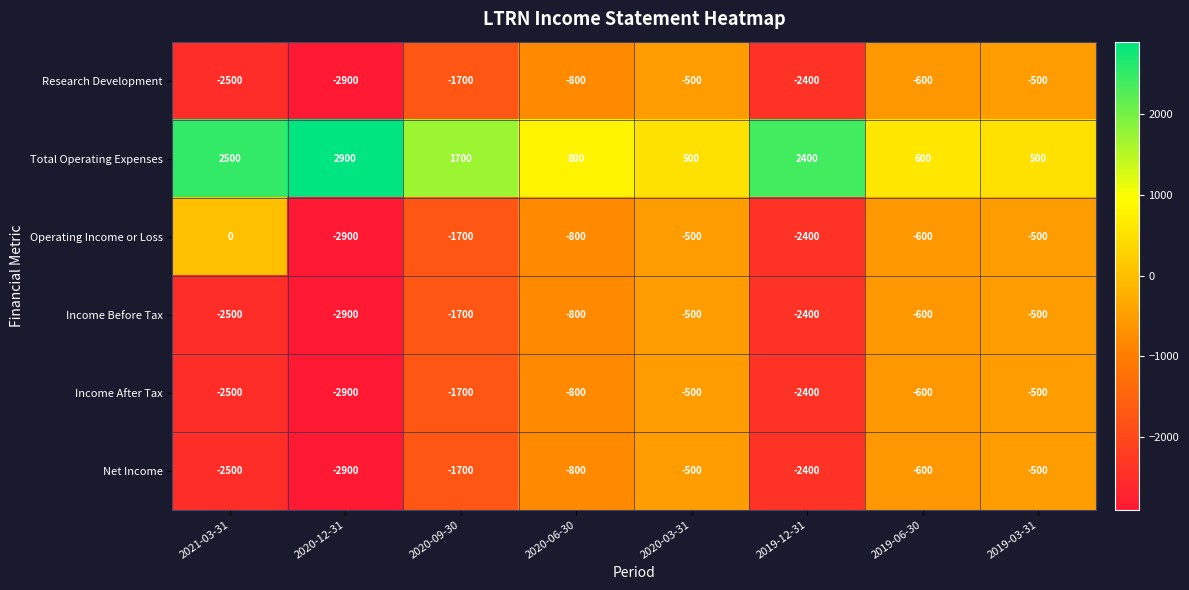

What is the difference between the maximum and minimum values in the Total Operating Expenses series?

2400